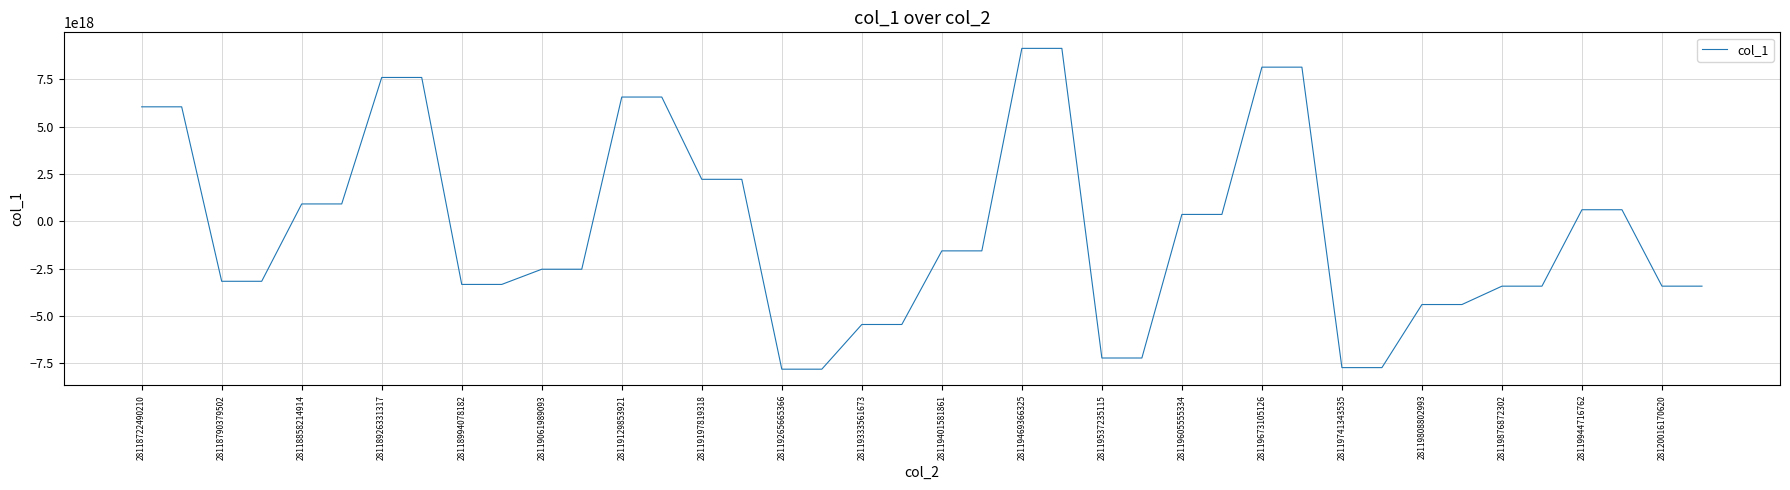

What is the value of the 6th point from the left?

915713000601904384